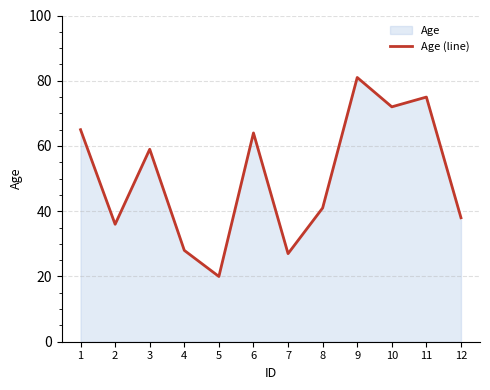

Approximately how many times larger is the value at 11 compared to 9?

0.9